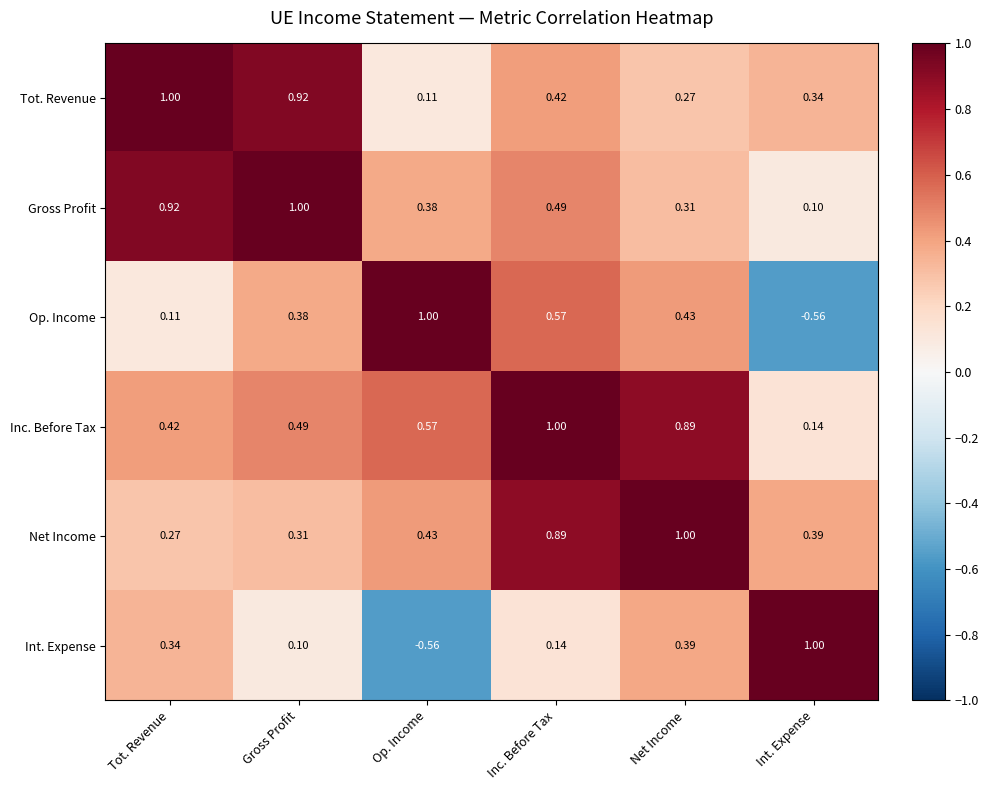

How many negative values does the Int. Expense series have?

1